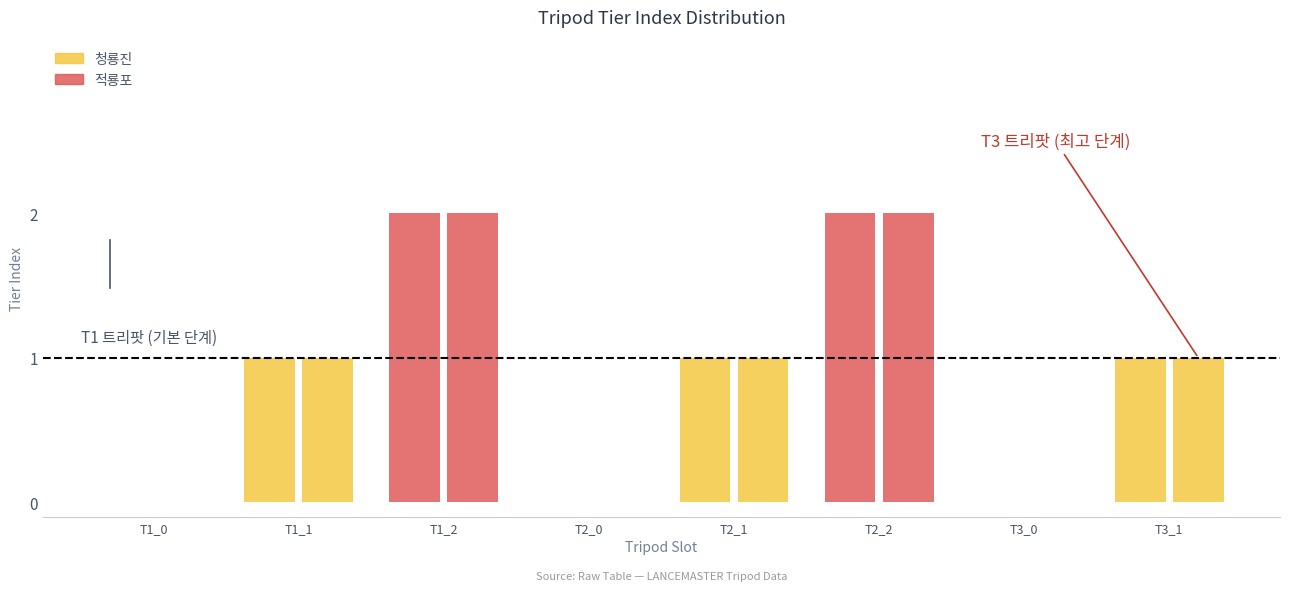

Count the number of data series in this chart.

2